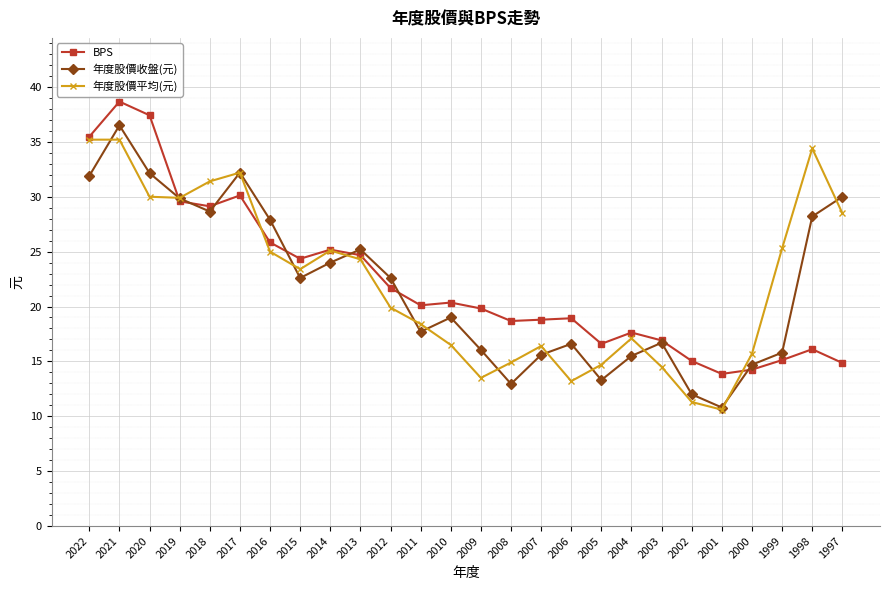

What is the value of the 年度股價收盤(元) point at the 7th from the left?

27.9